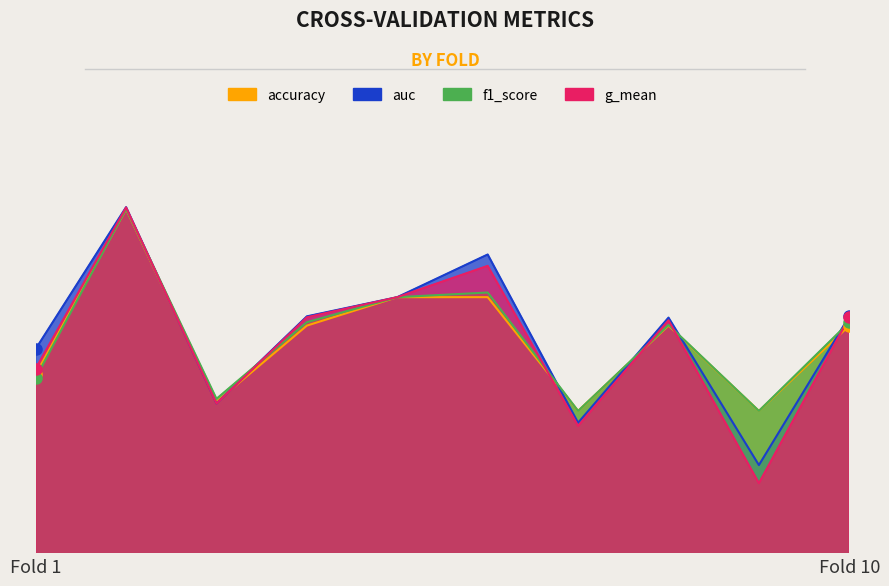

Which series ends up on top after the final intersection of accuracy and auc?

auc